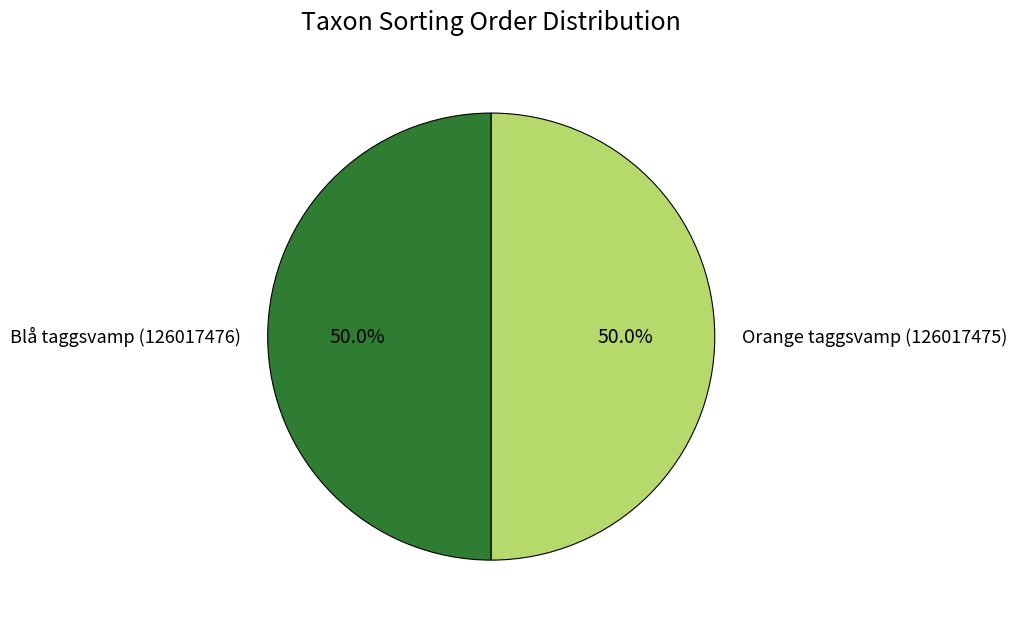

What portion of the pie excludes Blå taggsvamp (126017476)?

50.0%